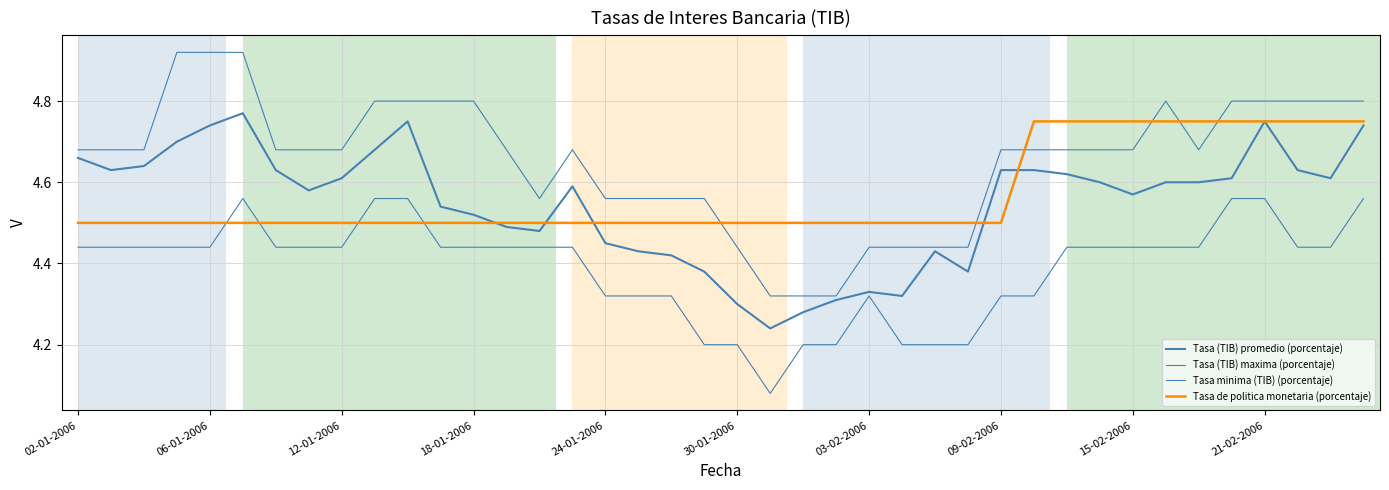

Does the chart have visible grid lines?

Yes